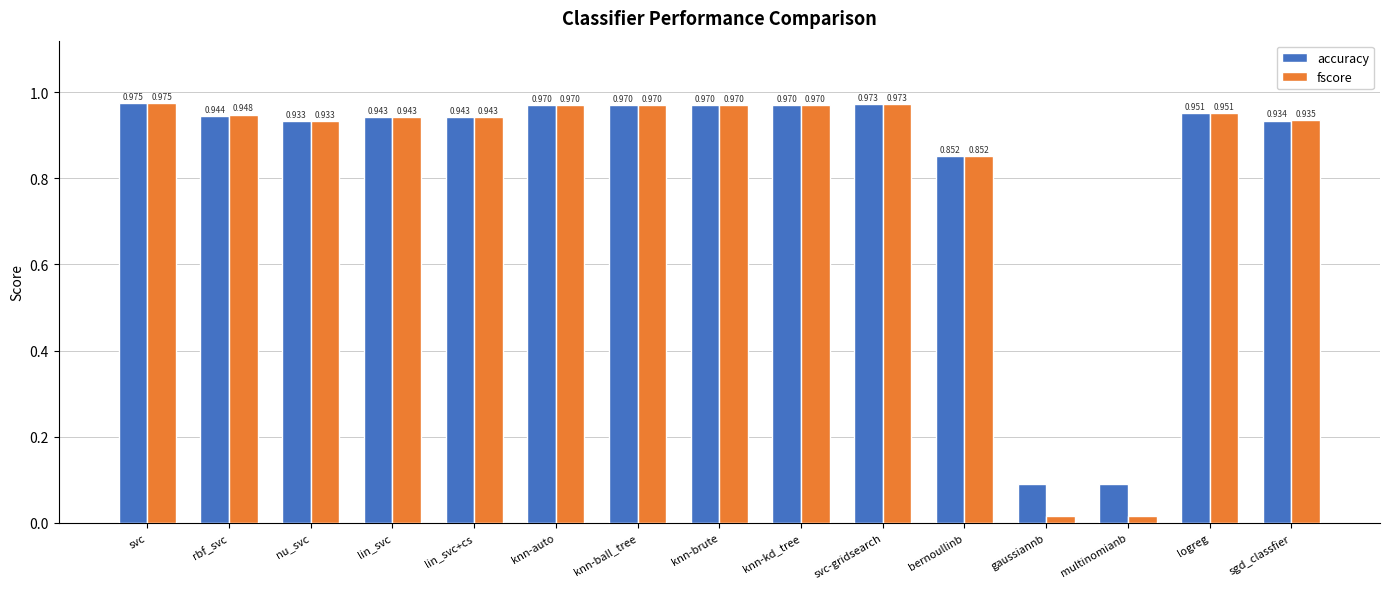

What is the sum of the accuracy values at lin_svc+cs and knn-ball_tree?

1.9